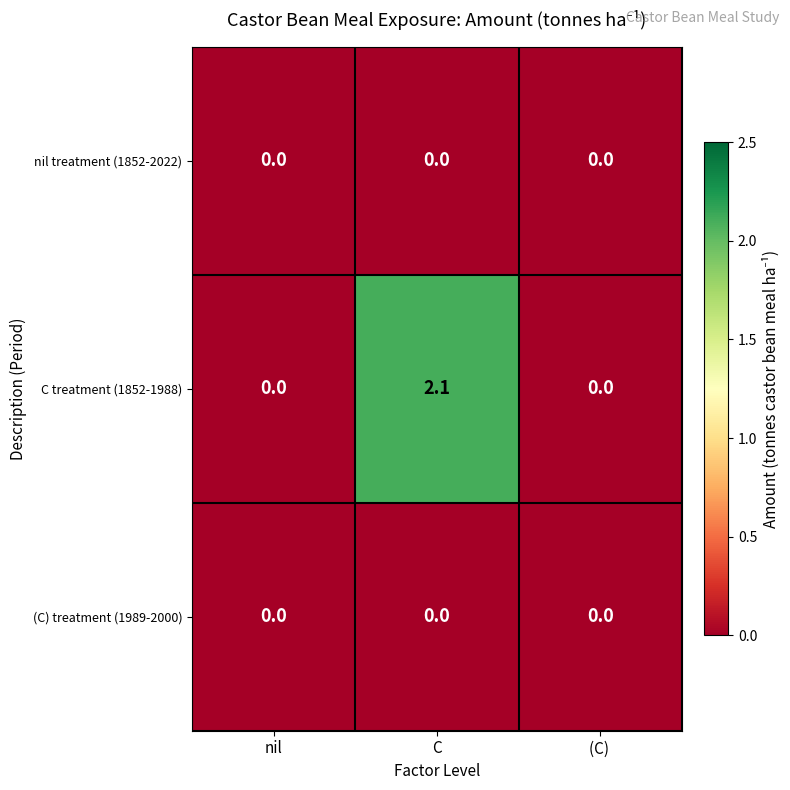

What is the difference between the highest and lowest values at C?

2.1